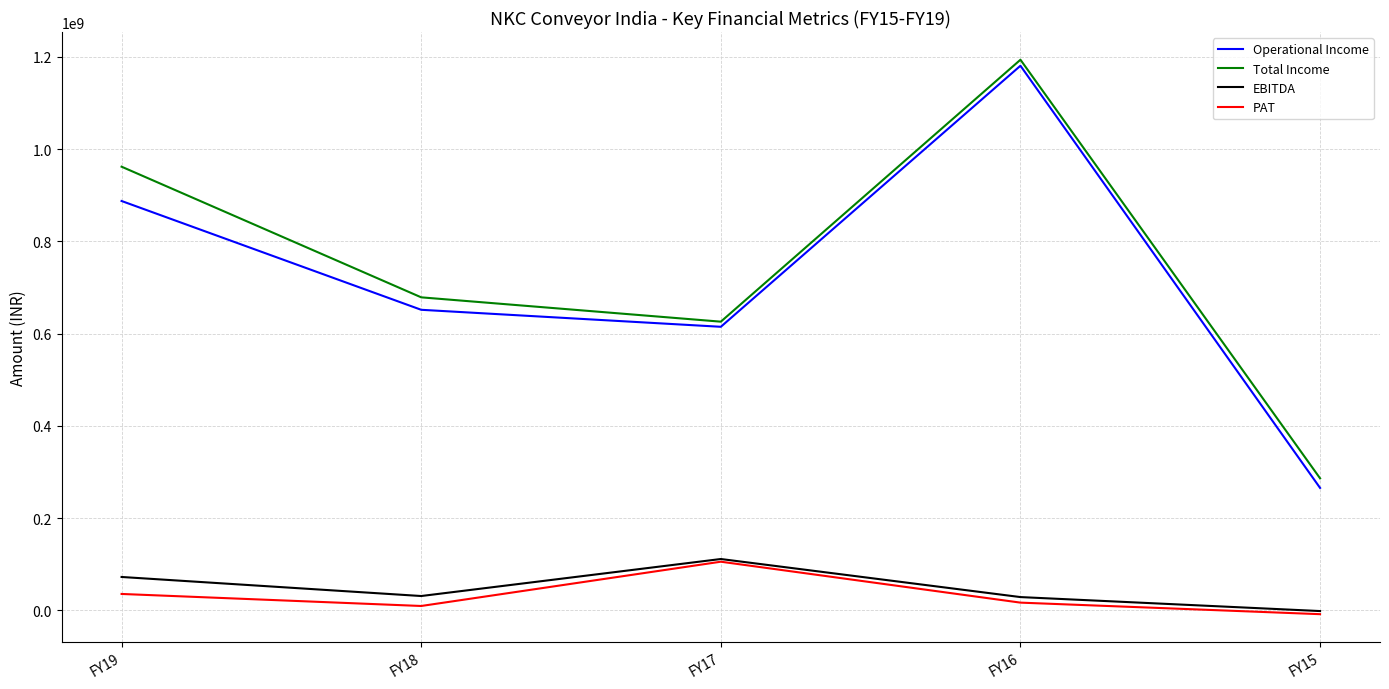

What are all the series names shown in the legend?

Operational Income, Total Income, EBITDA, PAT